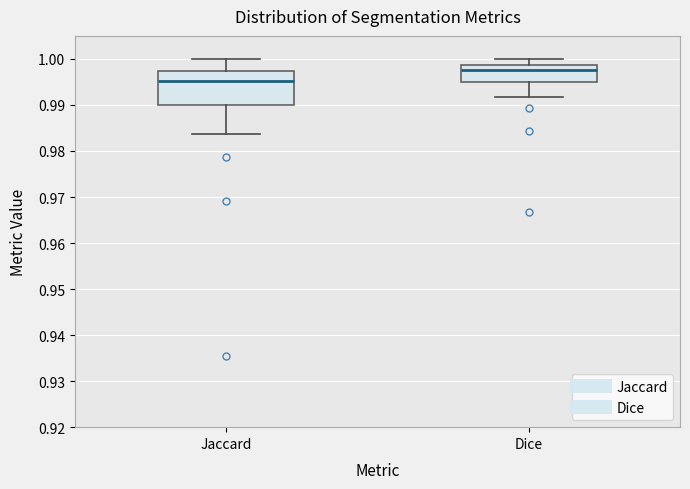

Where is the lower edge of the box for Dice on the y-axis? The values are not printed on the chart, so give them approximately, as read against the axis.

0.995